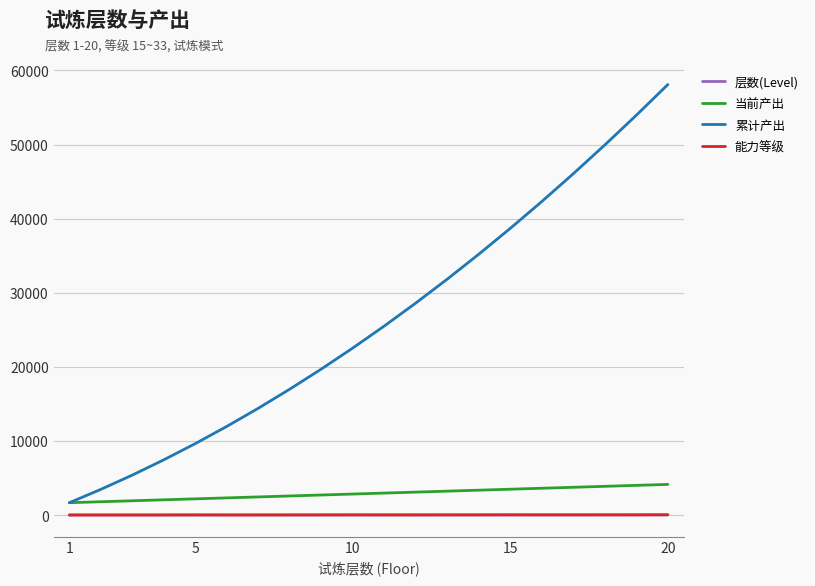

Which series has the widest spread of values?

累计产出